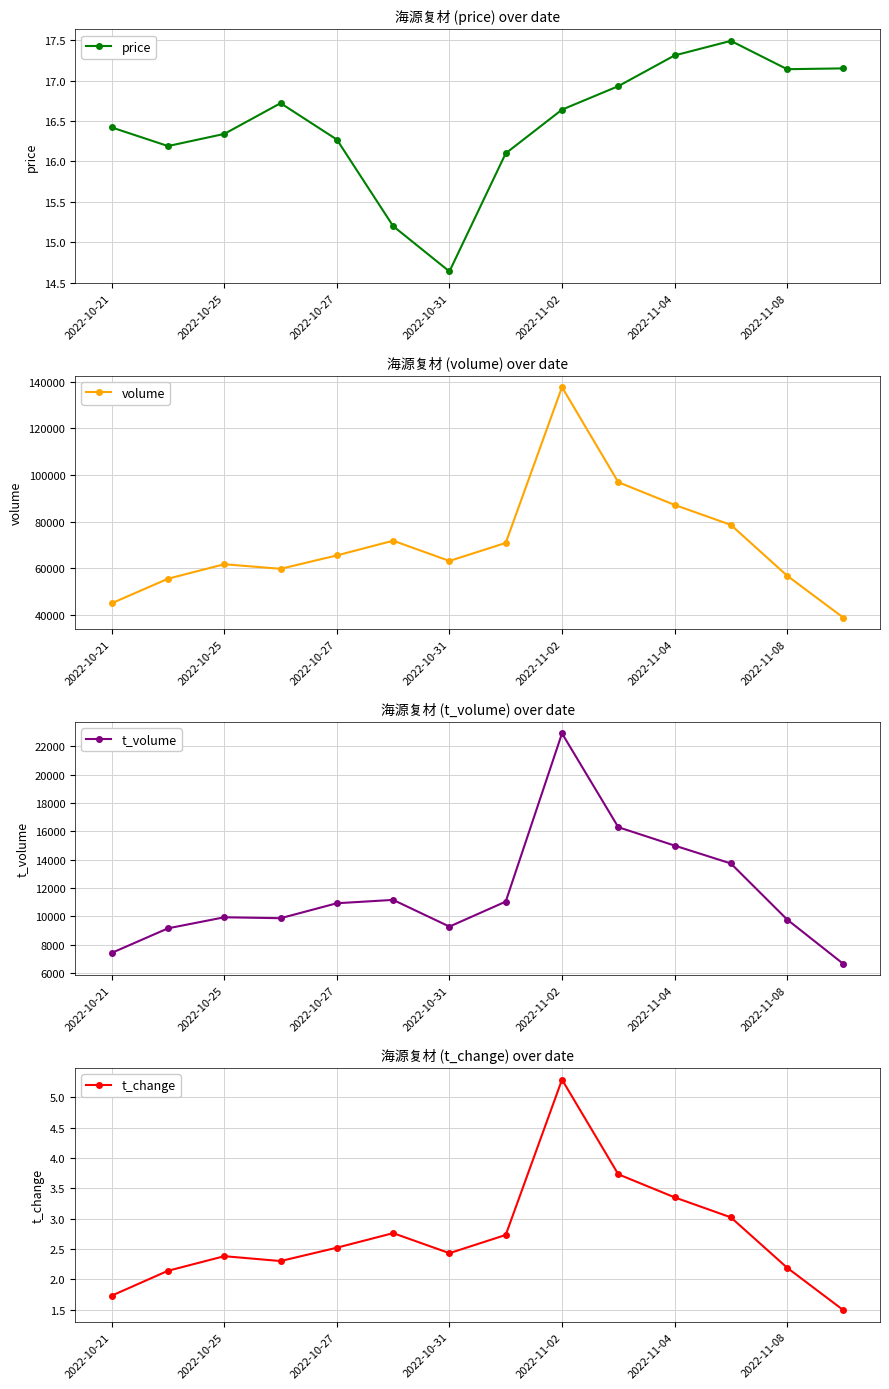

What is the highest value of the t_volume series?

22924